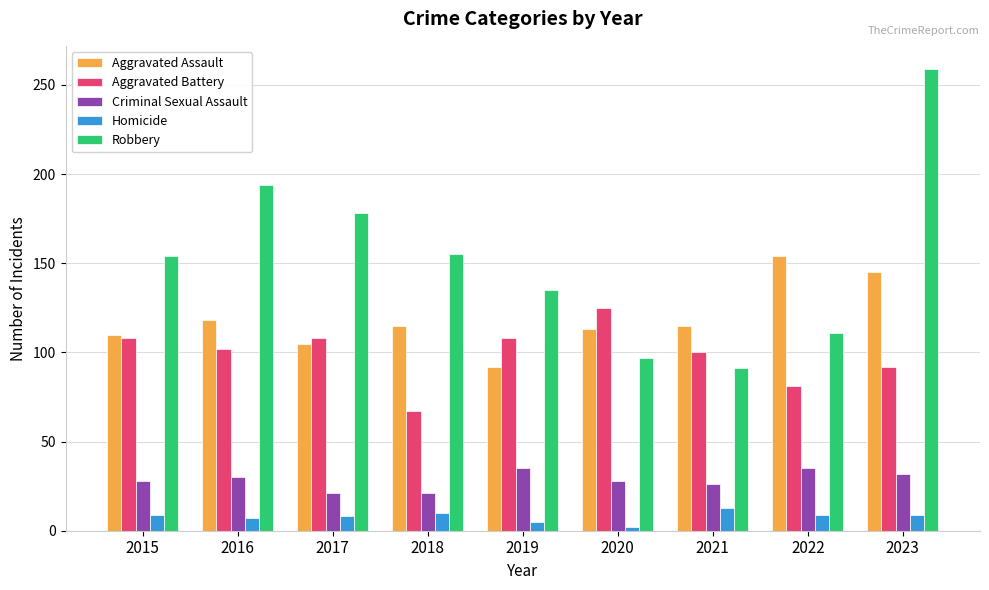

List the series in order of their peak value, lowest first.

Homicide, Criminal Sexual Assault, Aggravated Battery, Aggravated Assault, Robbery